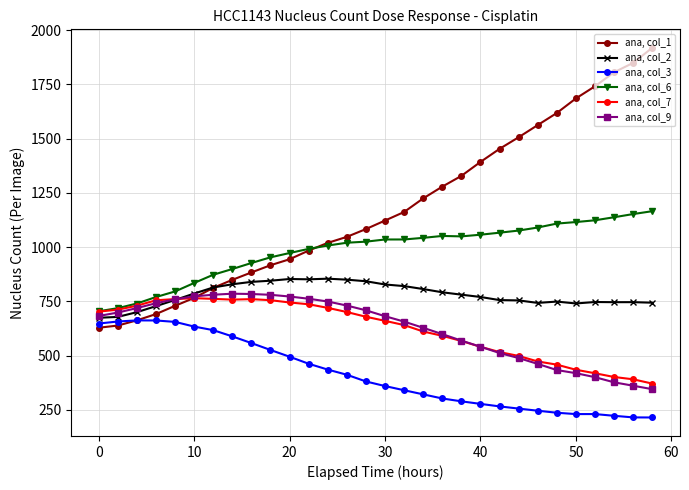

Which series has the largest total across all categories?

ana, col_1